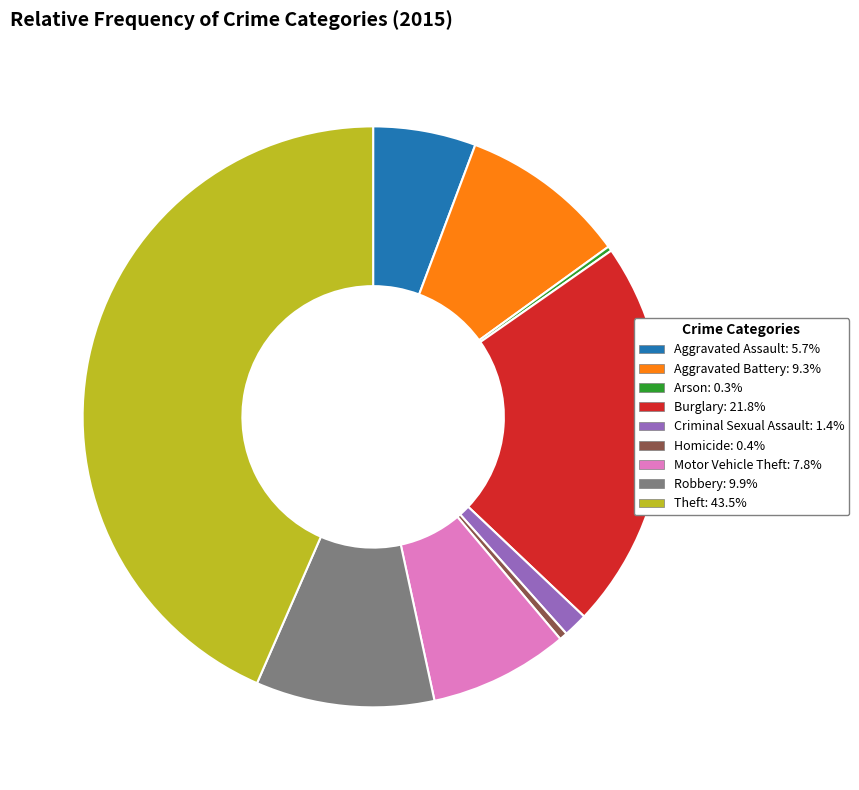

What is the ratio of the value at Theft to the value at Homicide?

98.3